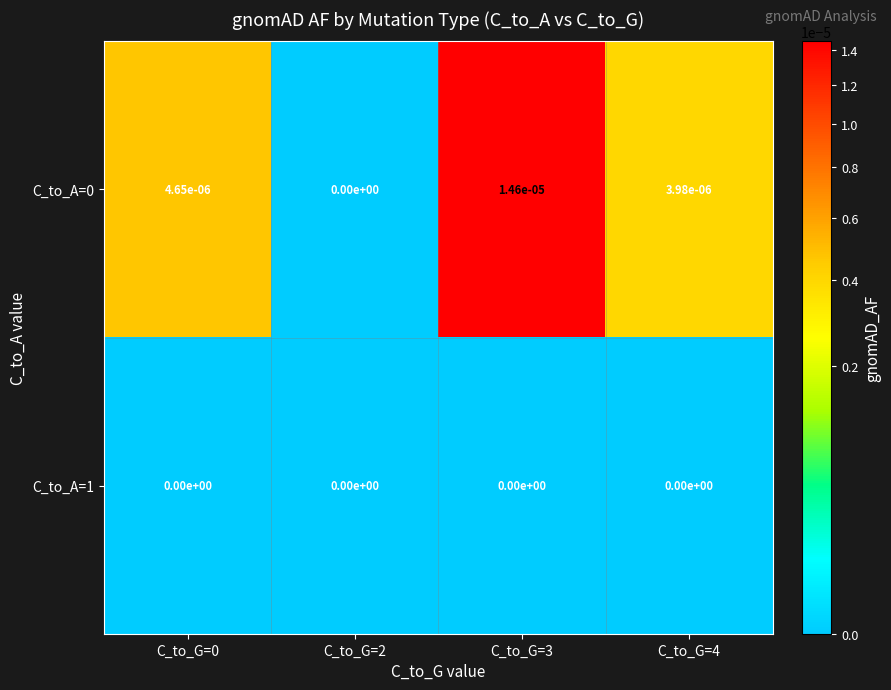

Is the value of C_to_A=0 at C_to_G=0 greater than the value of C_to_A=1 at C_to_G=2?

Yes